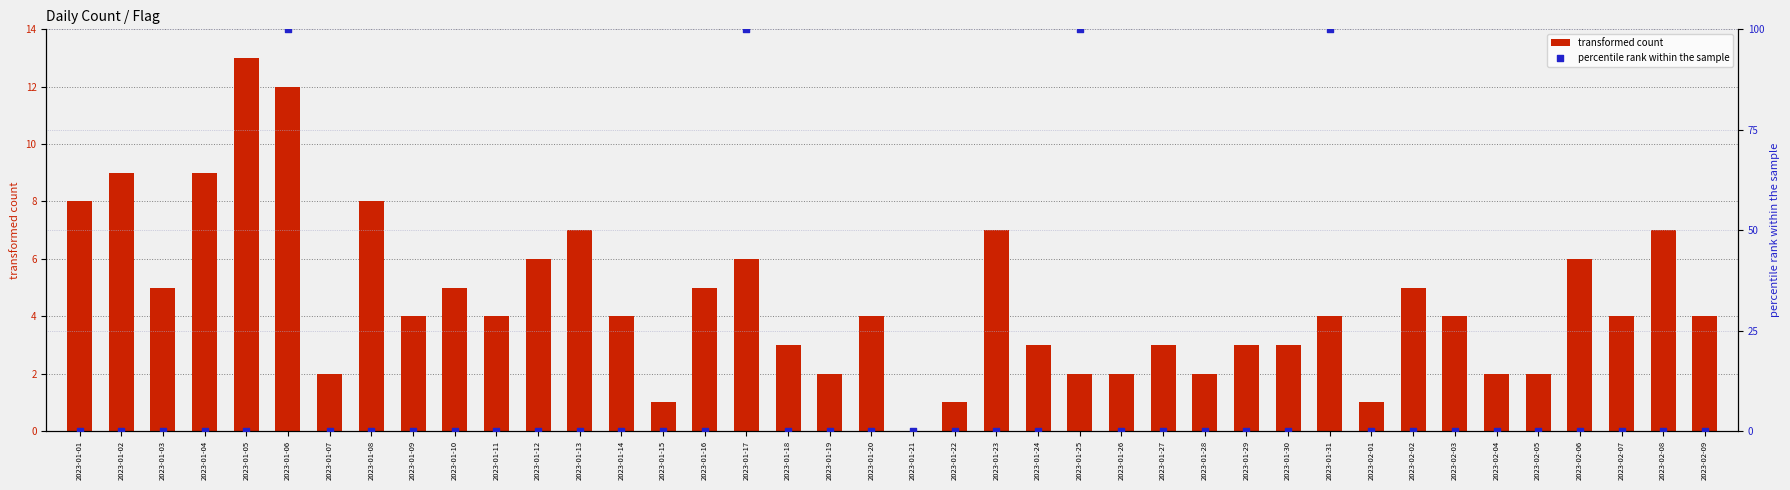

Which series reaches the maximum Y coordinate?

percentile rank within the sample